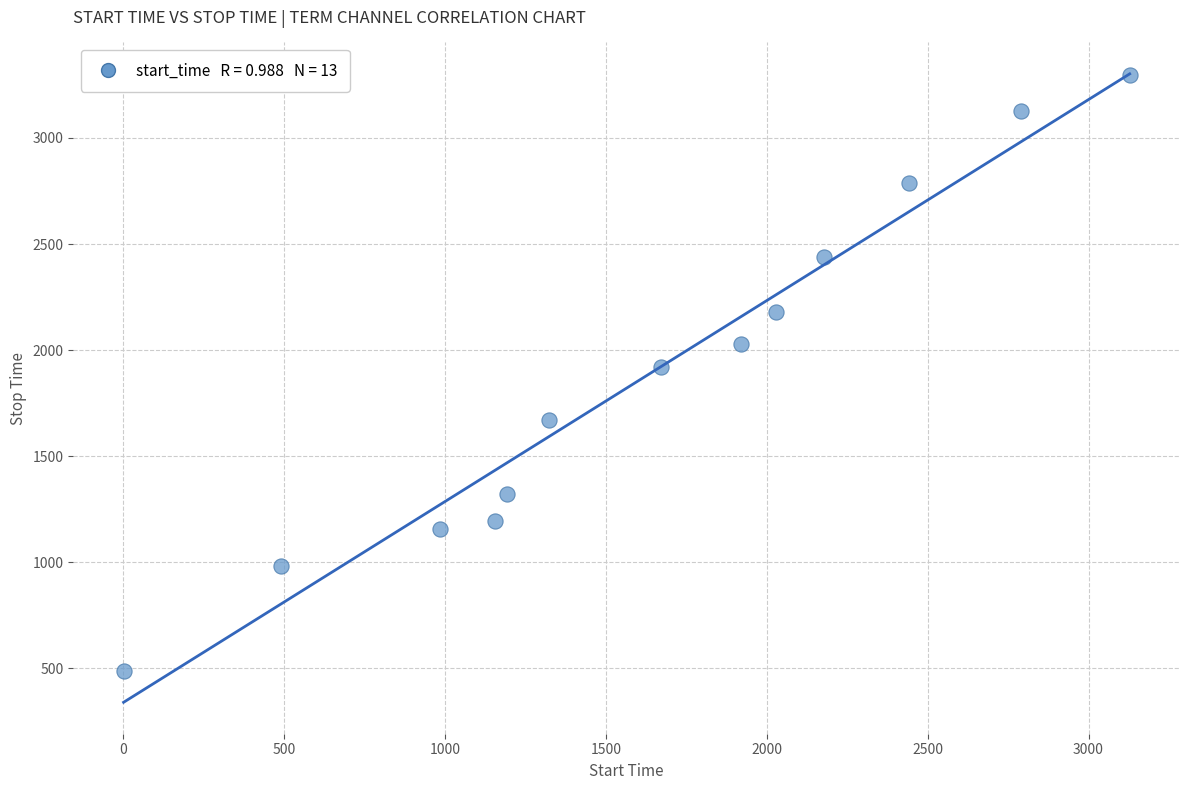

What is the range of X values (max minus min)?

3127